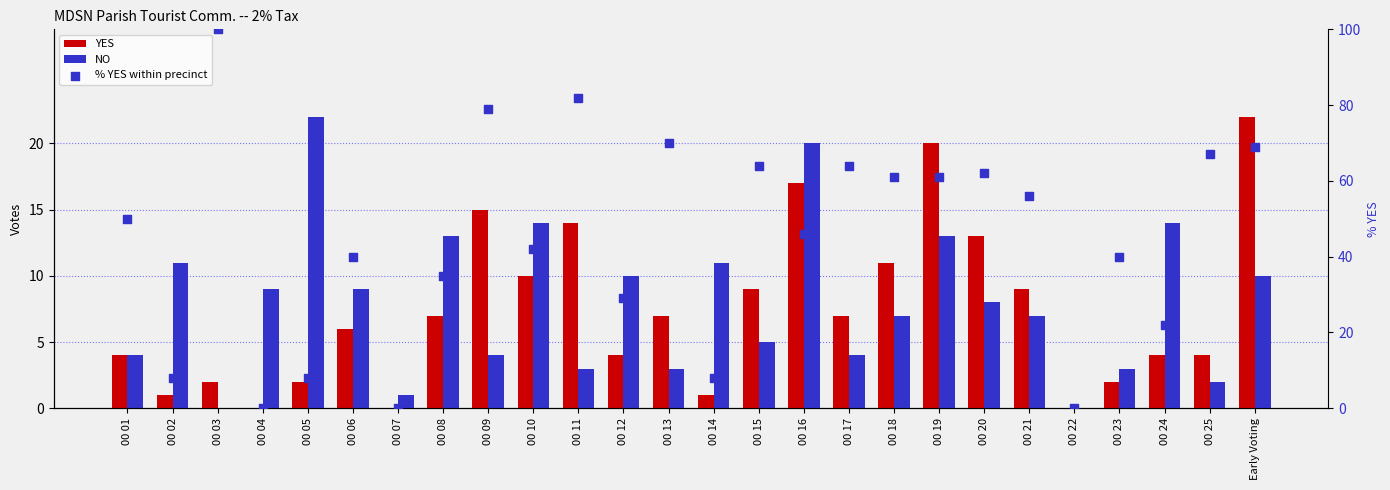

What is the total value across all series at 00 02?

20